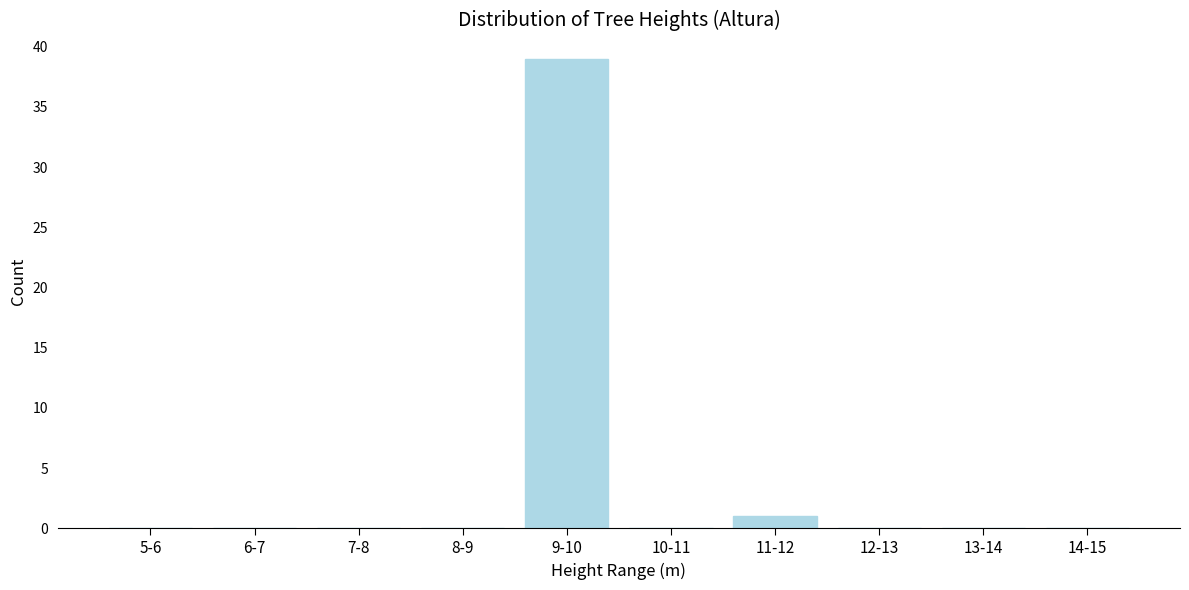

Reading left to right, list all the values displayed in this chart.

5-6=0	6-7=0	7-8=0	8-9=0	9-10=39	10-11=0	11-12=1	12-13=0	13-14=0	14-15=0